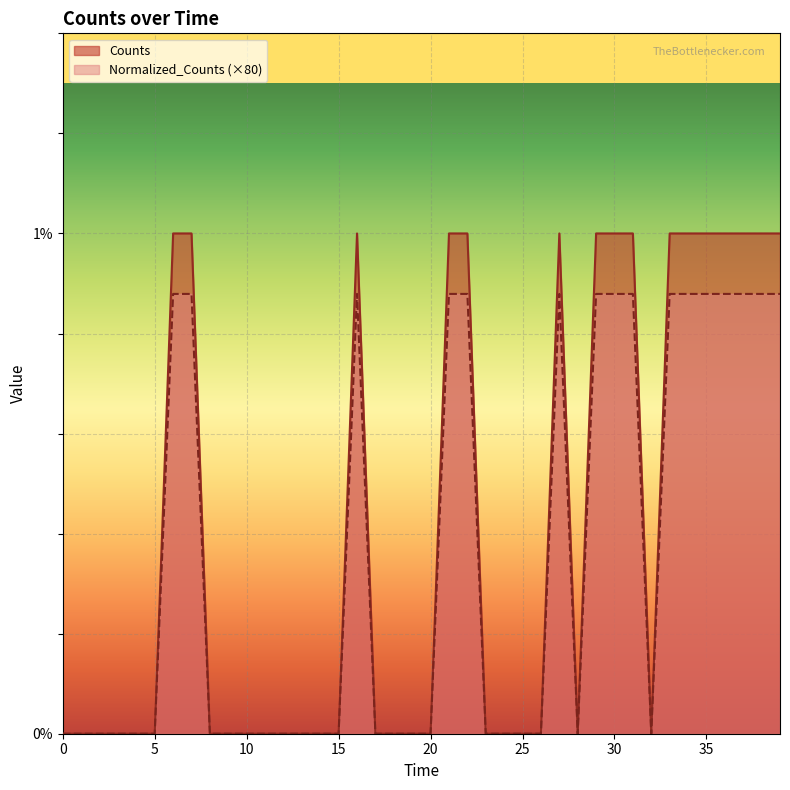

The value of Counts at 5 is 0.6. True or false?

False